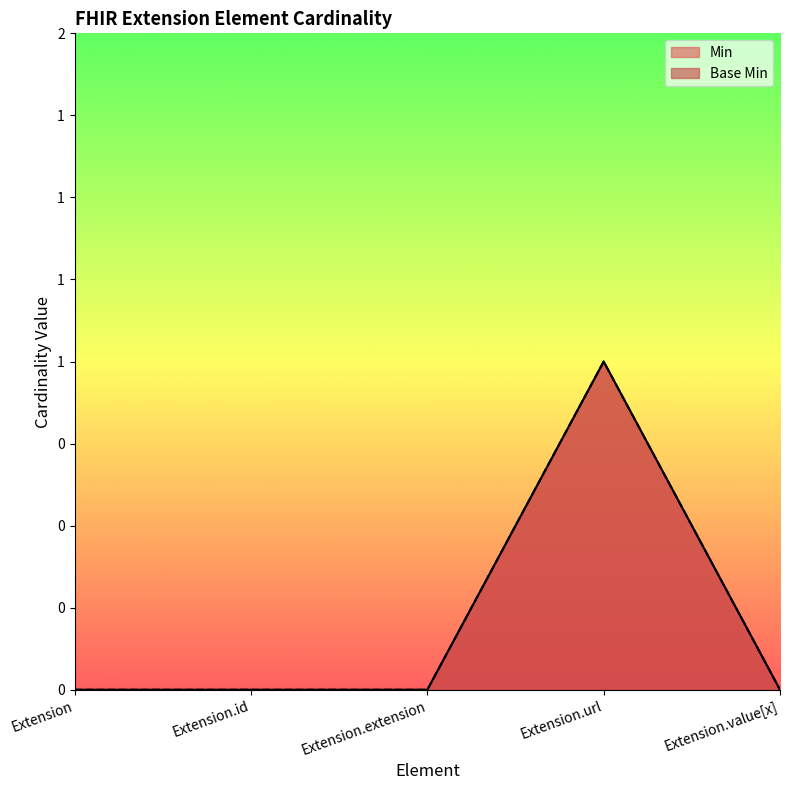

True or false: Base Min and Min intersect in this chart.

False